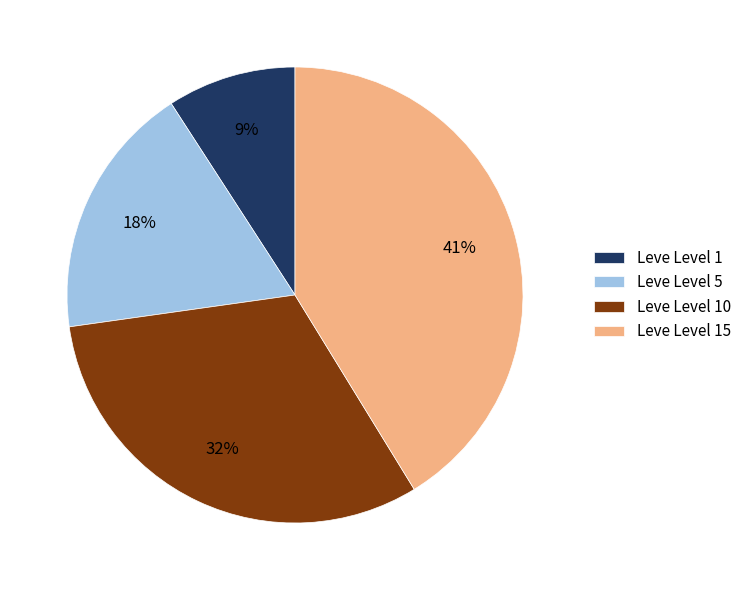

To the nearest percent, what is the difference between the Leve Level 5 and Leve Level 15 slice percentages?

23%